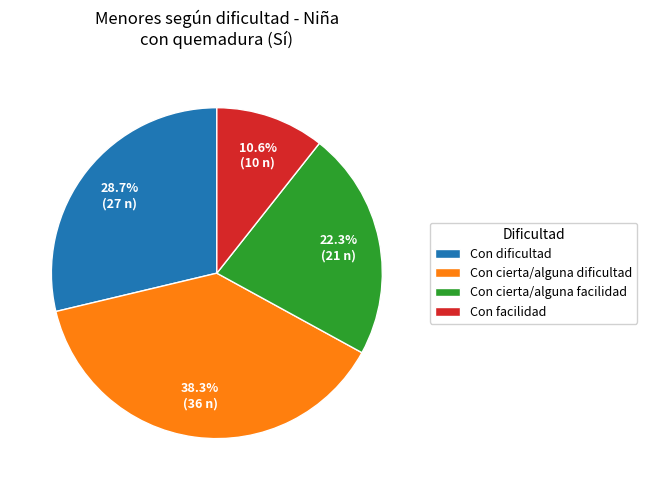

Which slice is the smallest?

Con facilidad